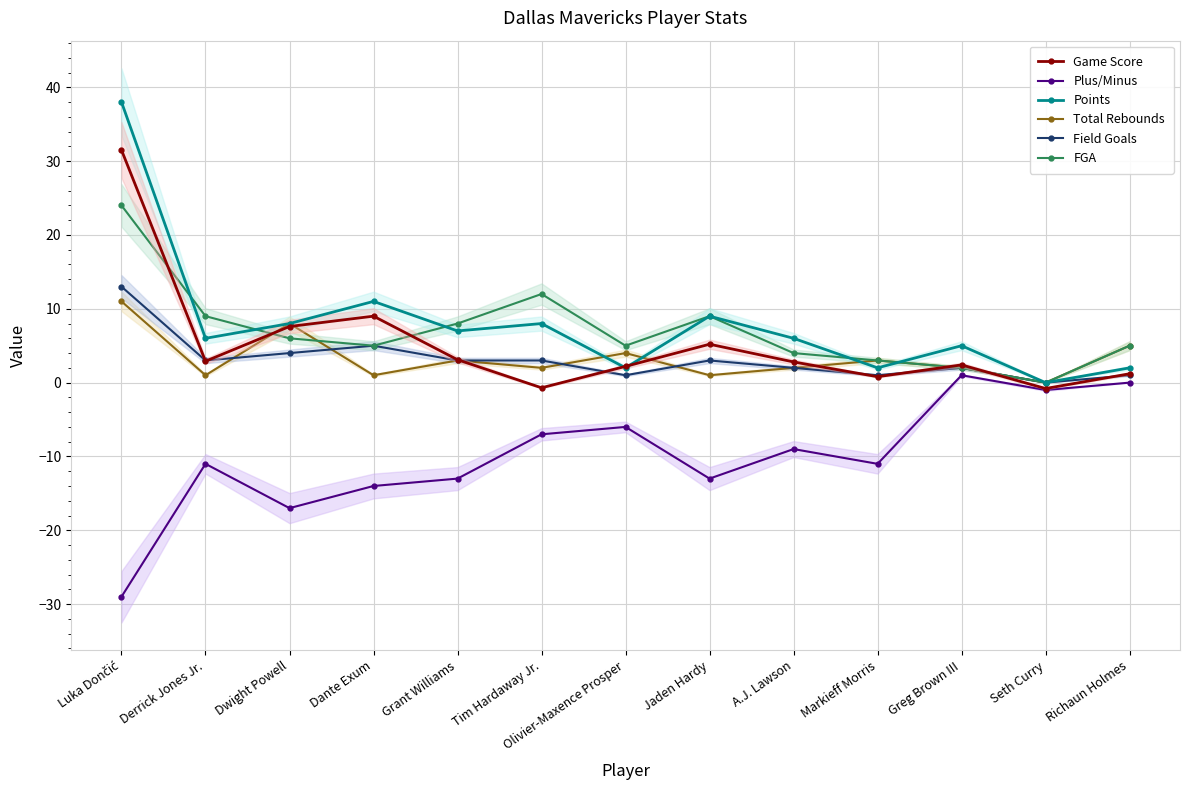

What is the spread (max minus min) of values at Tim Hardaway Jr.?

19.0